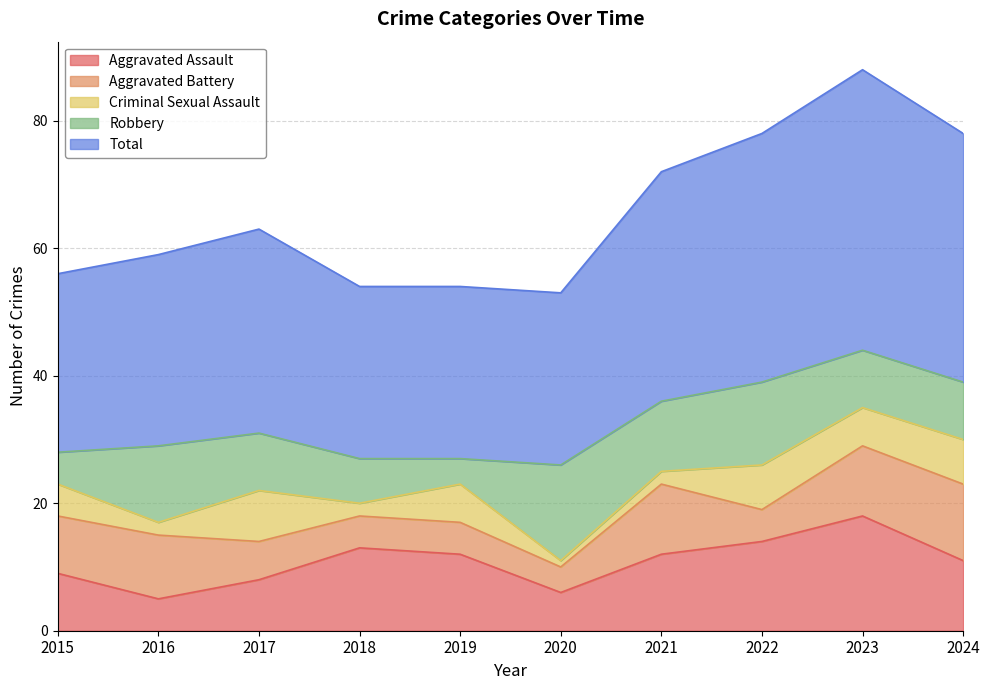

How many lines are shown in the chart?

5